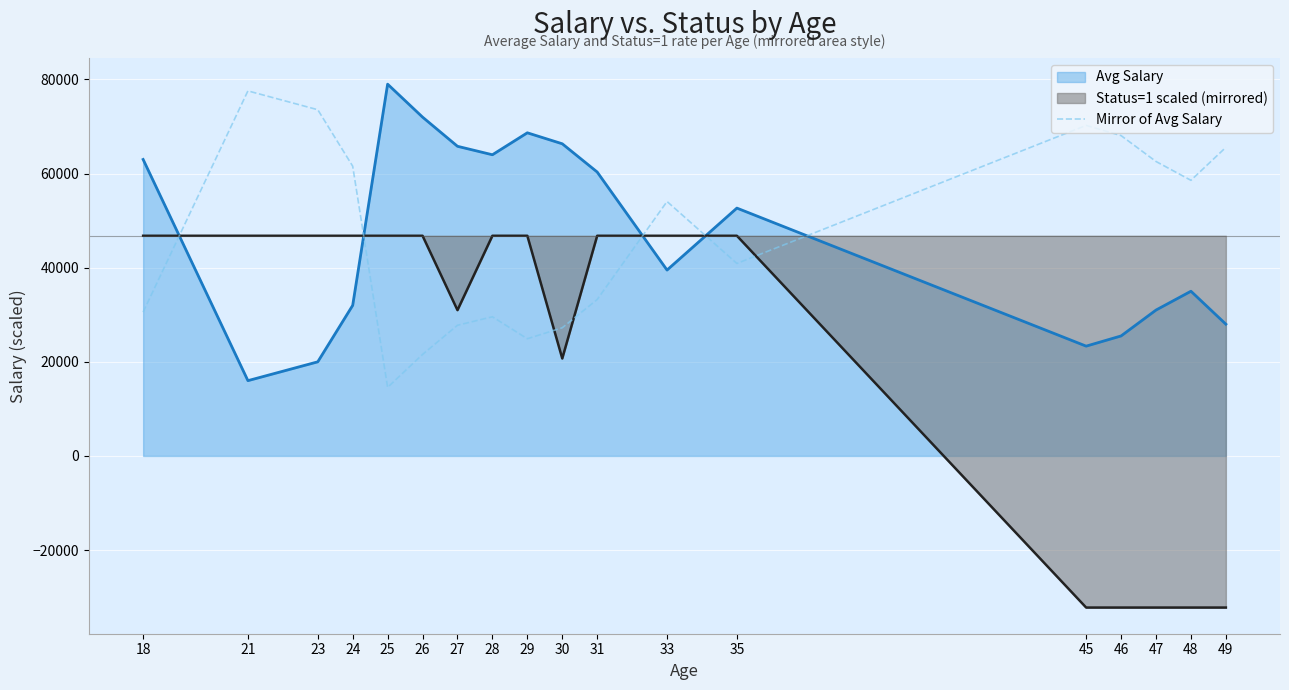

Between 27 and 46, which series saw the biggest shift?

Status=1 scaled (mirrored)